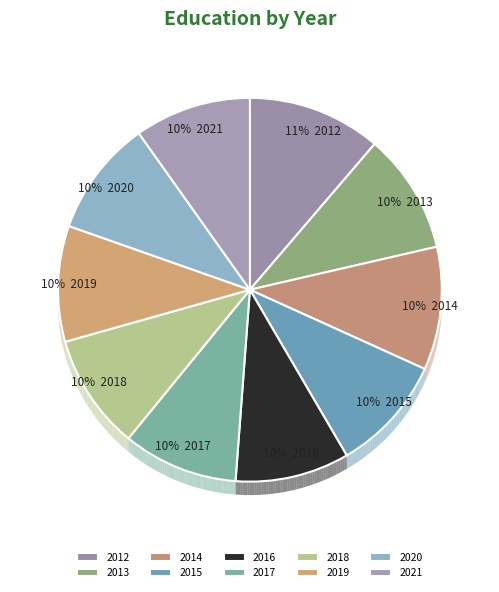

Is 2015 the majority of the pie?

No